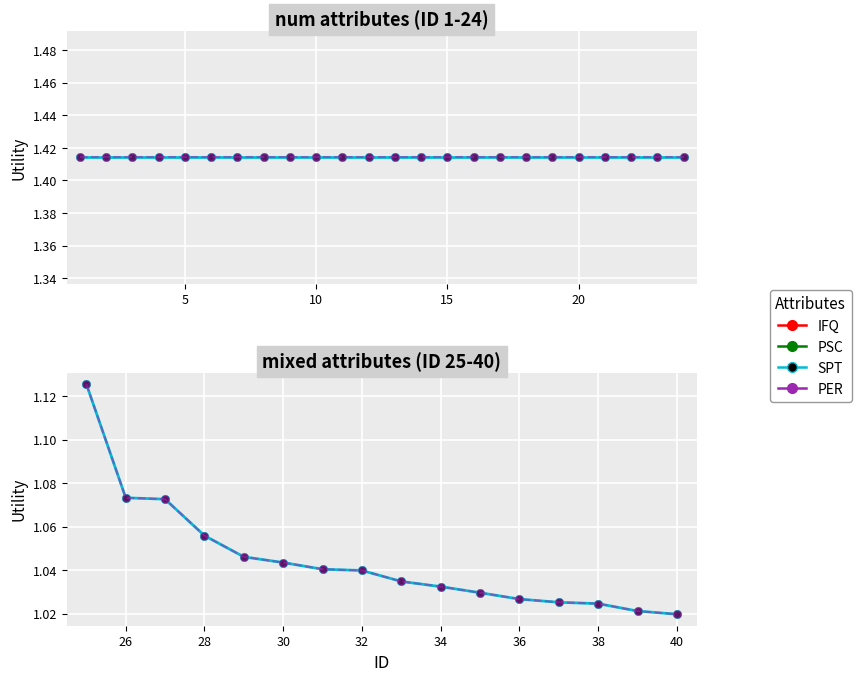

At 32, list the series in order from smallest to largest.

SPT, PER